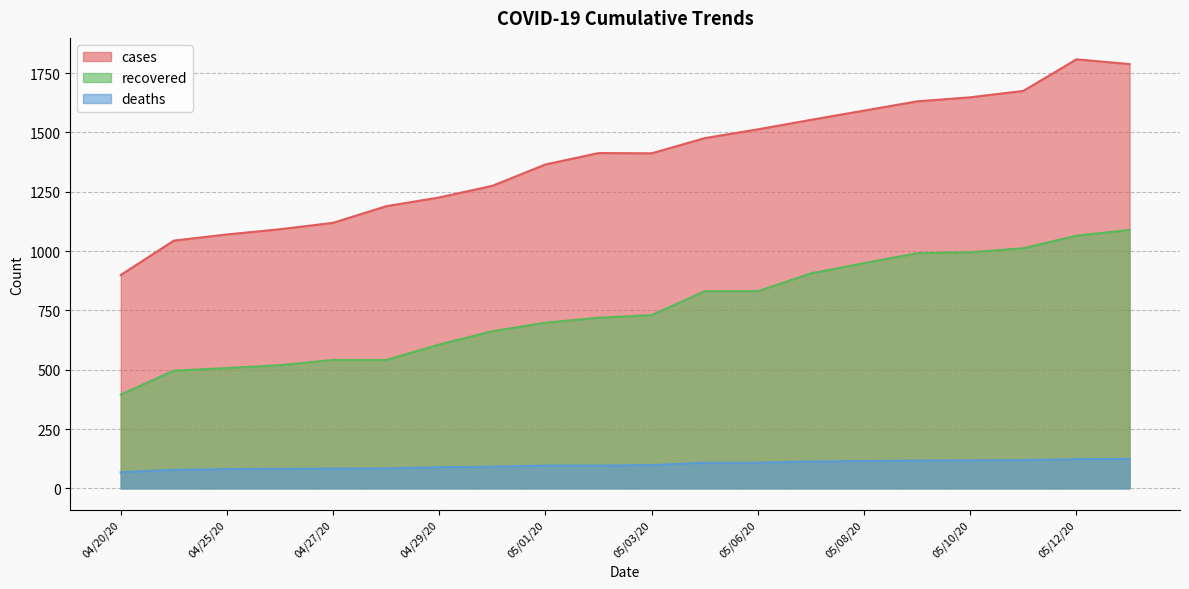

What is the difference between the maximum and minimum values in the cases series?

909